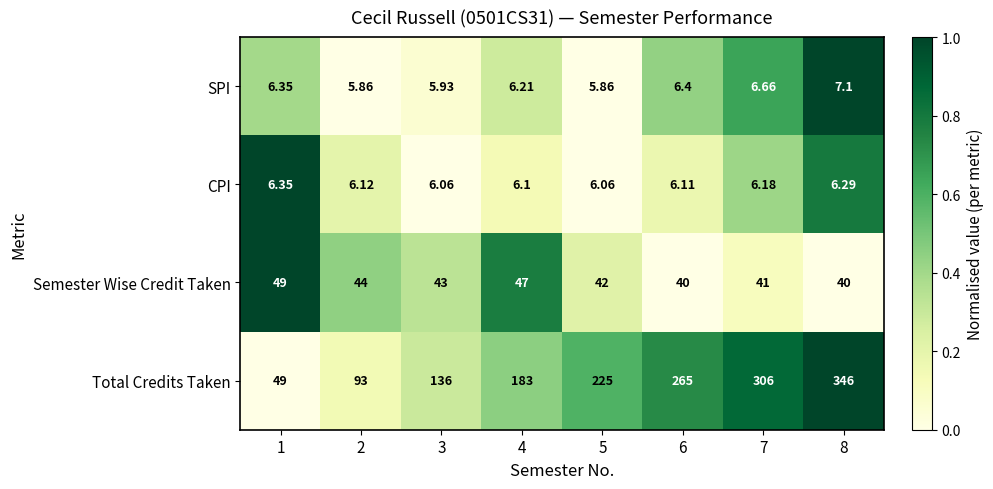

List the series in order of their peak value, lowest first.

CPI, SPI, Semester Wise Credit Taken, Total Credits Taken